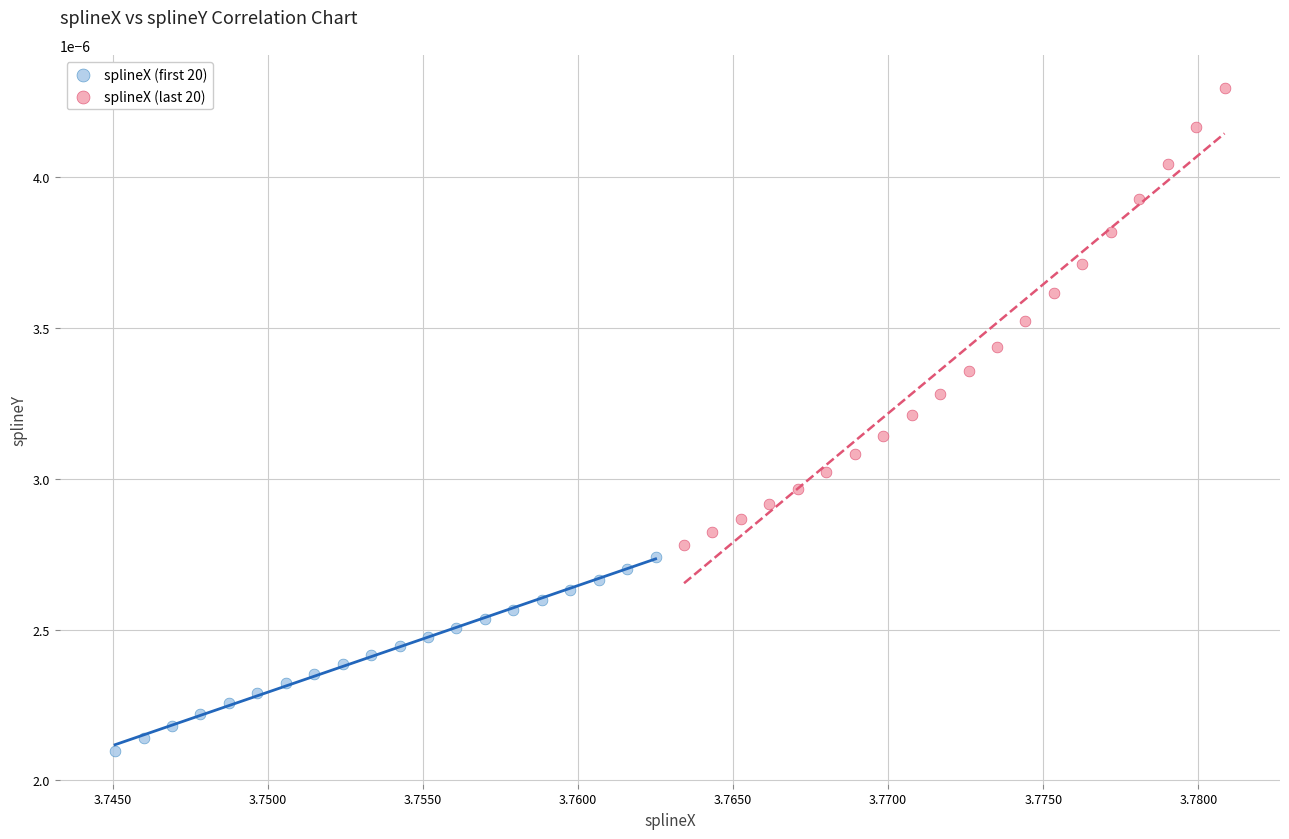

Which series reaches the maximum Y coordinate?

splineX (last 20)